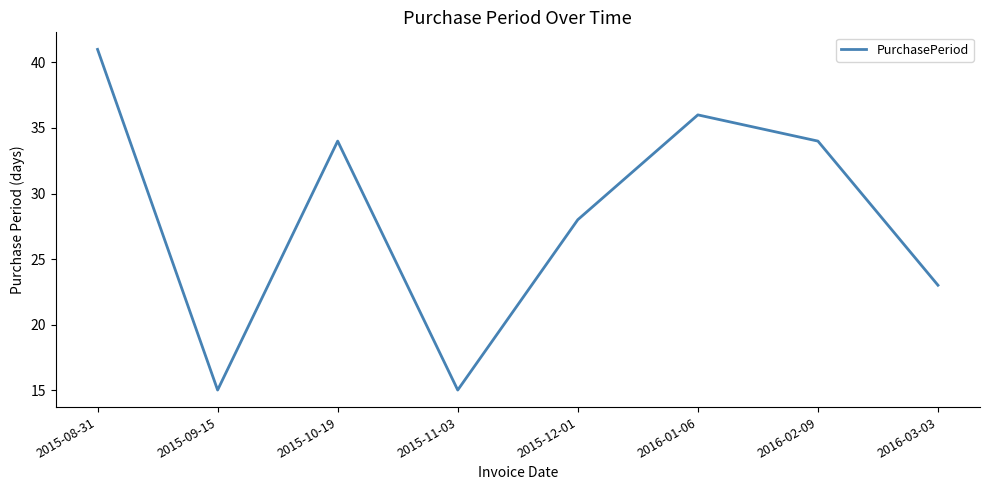

What position from the right is 2015-12-01?

4